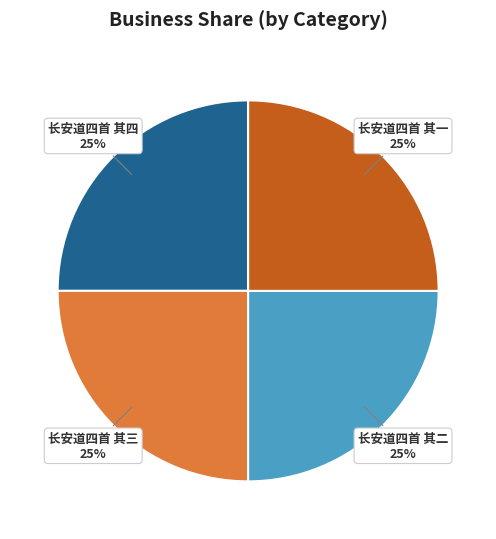

What is the ratio of the value at 长安道四首 其一 to the value at 长安道四首 其二?

1.0